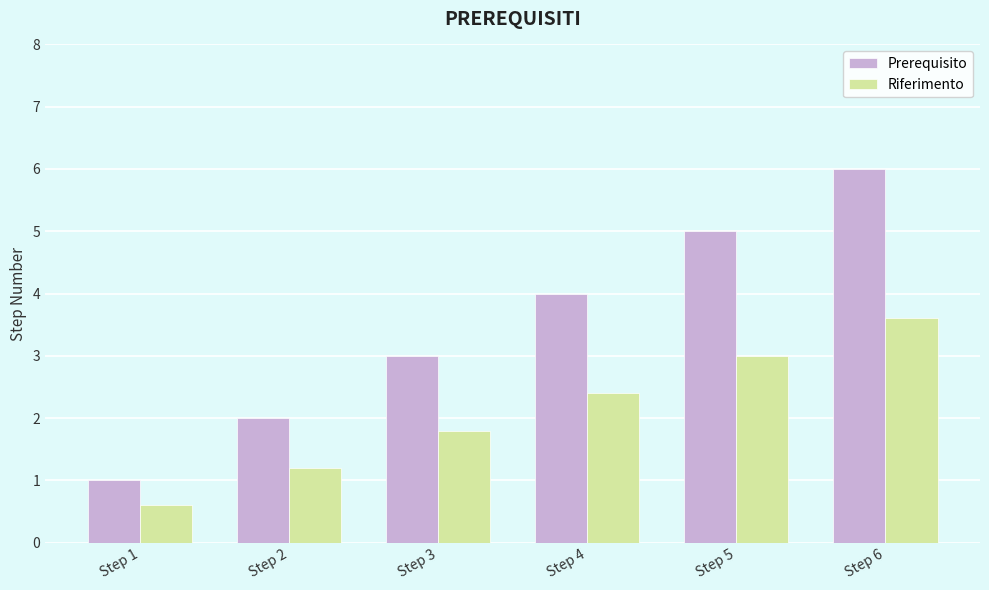

Which series has the widest spread of values?

Prerequisito